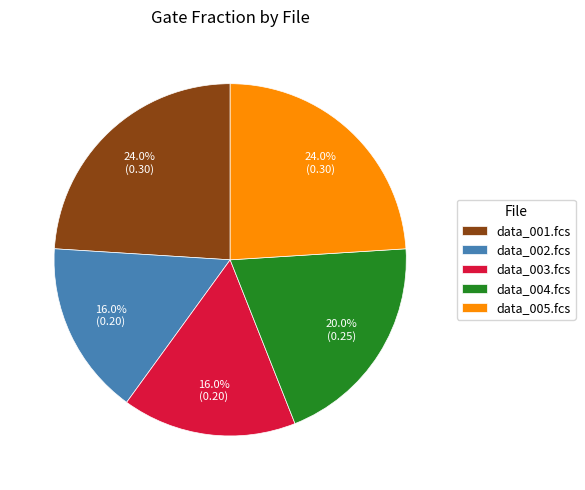

Does data_002.fcs represent more than half of the total?

No